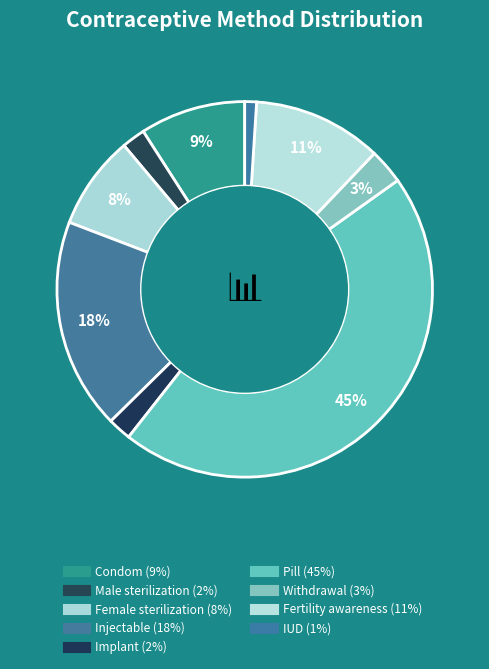

To the nearest percent, what percentage of the pie is Implant?

2%